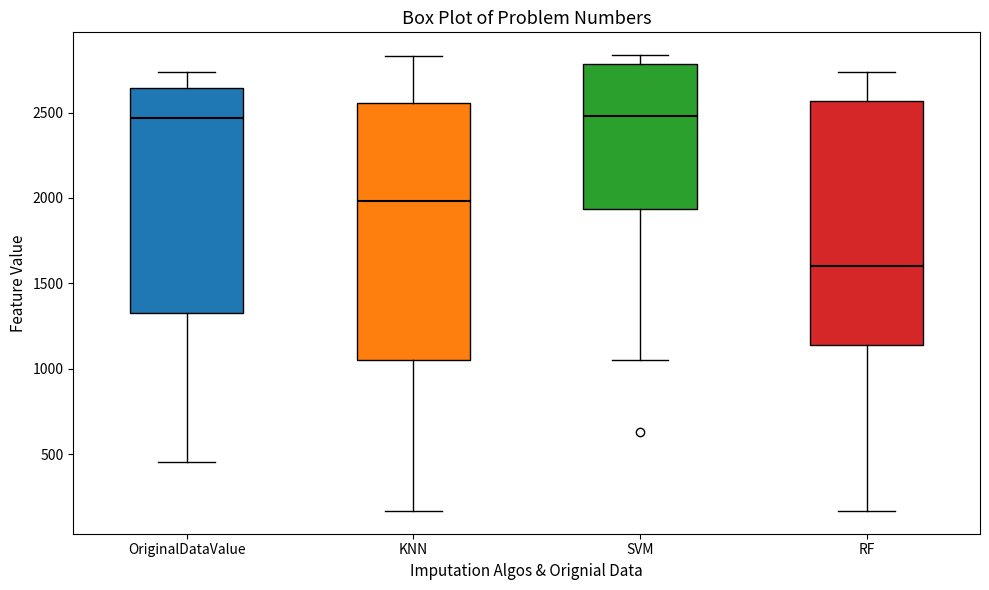

Reading left to right, read every box against the y-axis: the position of its median line, the range the box covers, and the ends of its whiskers. The values are not printed on the chart, so give them approximately, as read against the axis.

OriginalDataValue: median 2450, box 1350 to 2650, whiskers 450 to 2750
KNN: median 2000, box 1050 to 2550, whiskers 150 to 2850
SVM: median 2500, box 1950 to 2800, whiskers 1050 to 2850
RF: median 1600, box 1150 to 2550, whiskers 150 to 2750